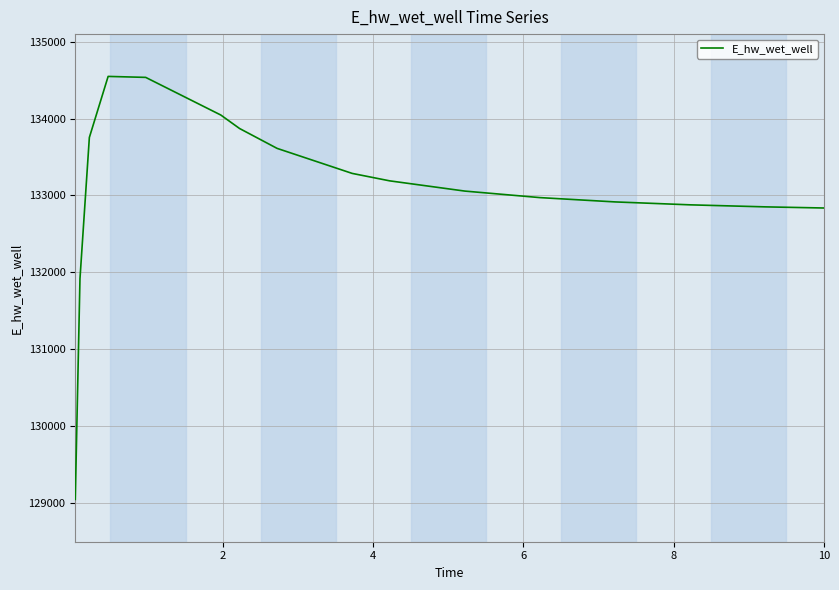

What is the maximum value shown in the chart?

134548.7